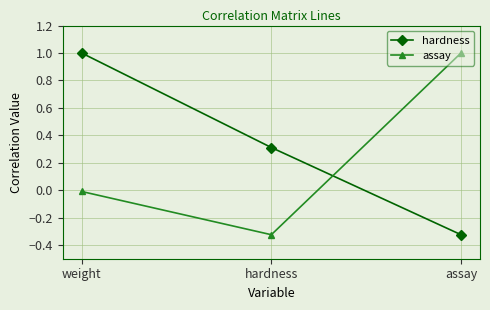

How many negative values does the hardness series have?

1